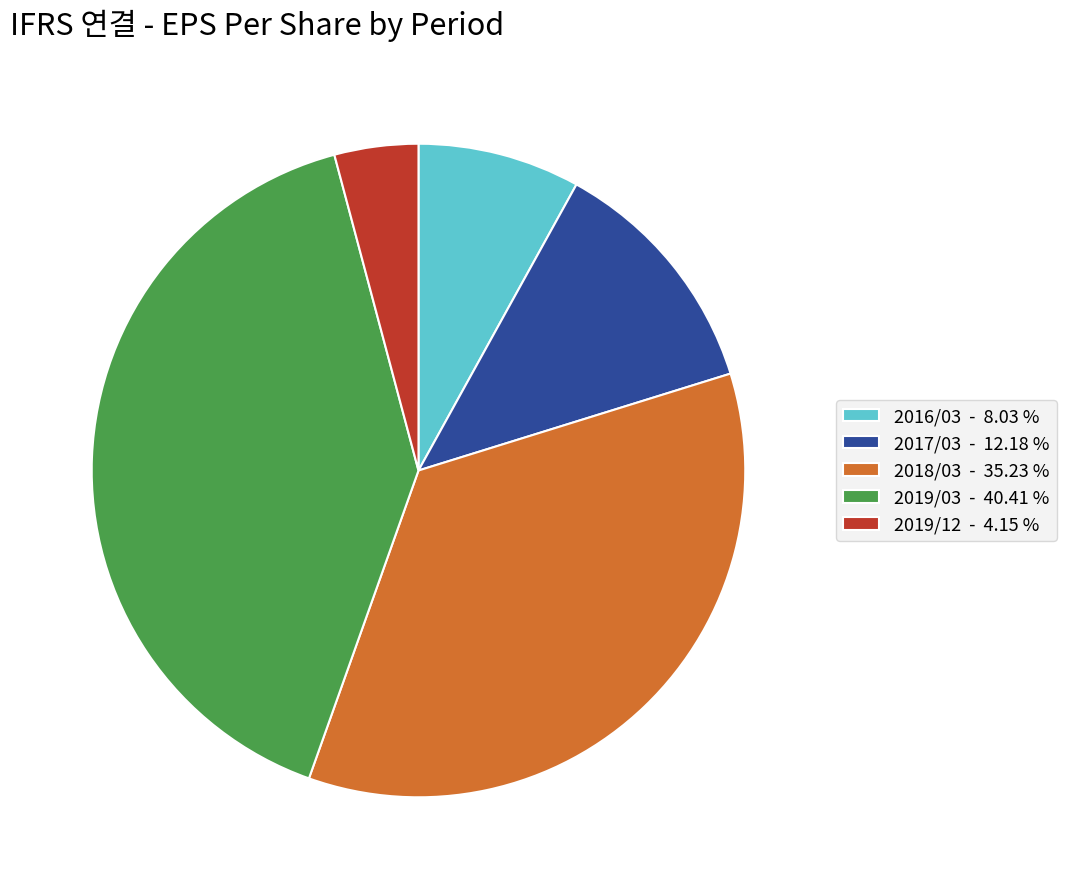

Between 2019/03 - 40.41 % and 2019/12 - 4.15 %, which is larger?

2019/03 - 40.41 %